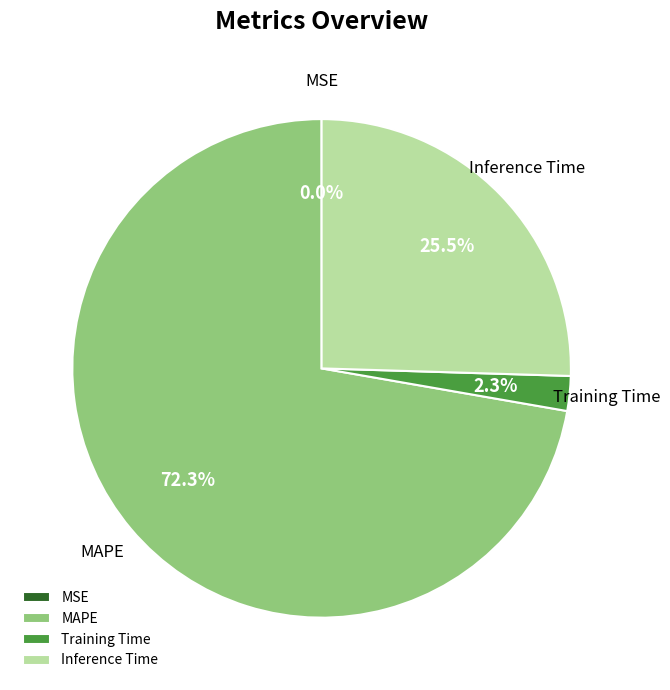

Which category has the biggest portion of the pie?

MAPE